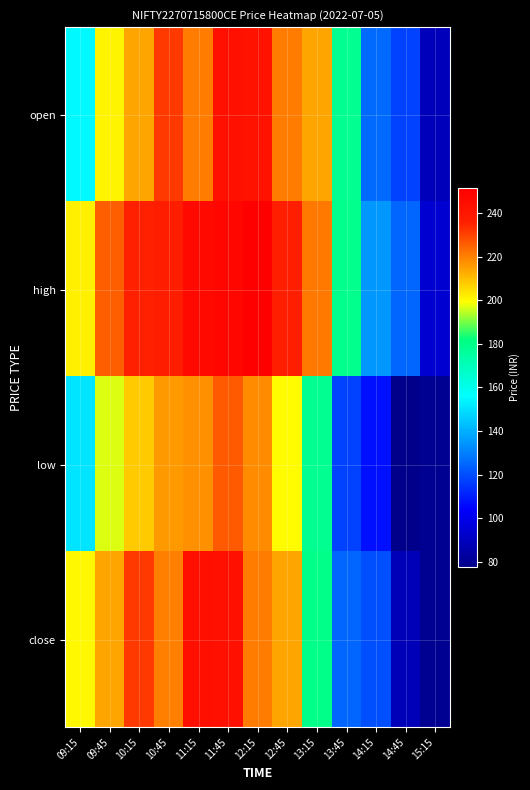

At how many categories does at least one series exceed 96?

12